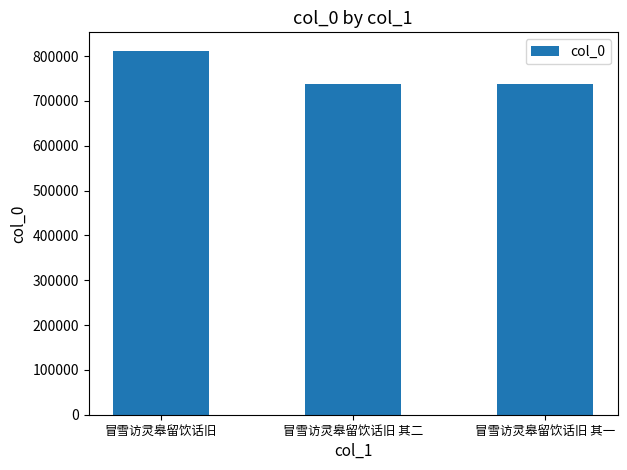

How many data points are less than 736523?

1